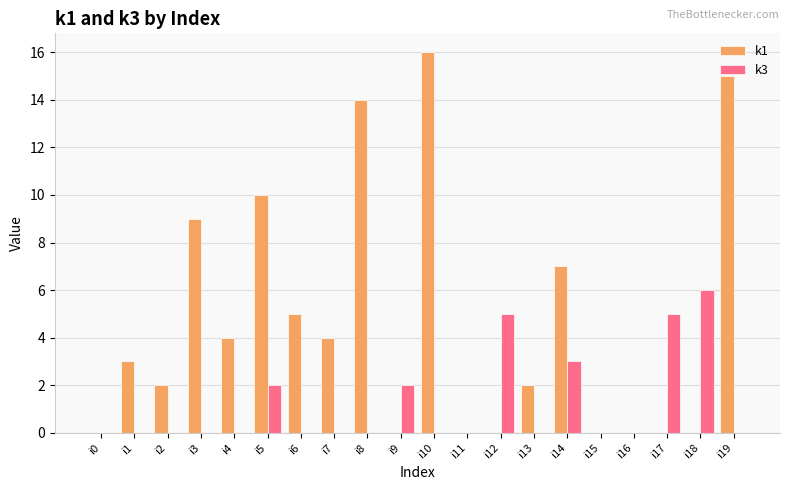

Reading left to right, what are all the values shown in this chart?

k1: i0=0	i1=3	i2=2	i3=9	i4=4	i5=10	i6=5	i7=4	i8=14	i9=0	i10=16	i11=0	i12=0	i13=2	i14=7	i15=0	i16=0	i17=0	i18=0	i19=15
k3: i0=0	i1=0	i2=0	i3=0	i4=0	i5=2	i6=0	i7=0	i8=0	i9=2	i10=0	i11=0	i12=5	i13=0	i14=3	i15=0	i16=0	i17=5	i18=6	i19=0